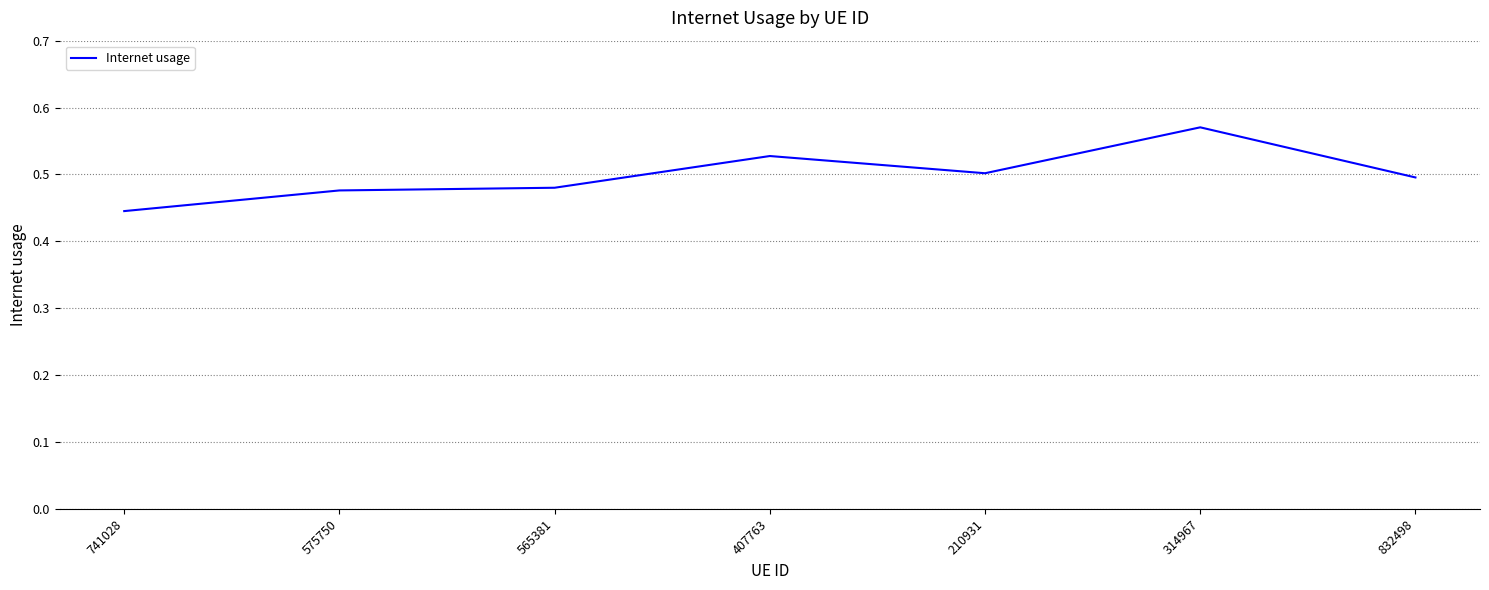

Which has a higher value, 575750 or 741028?

575750